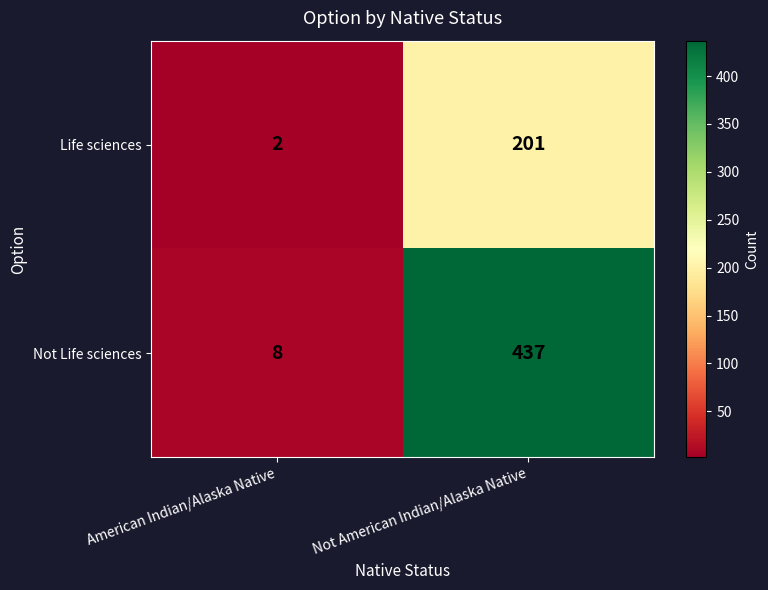

How many data points does each series have?

2